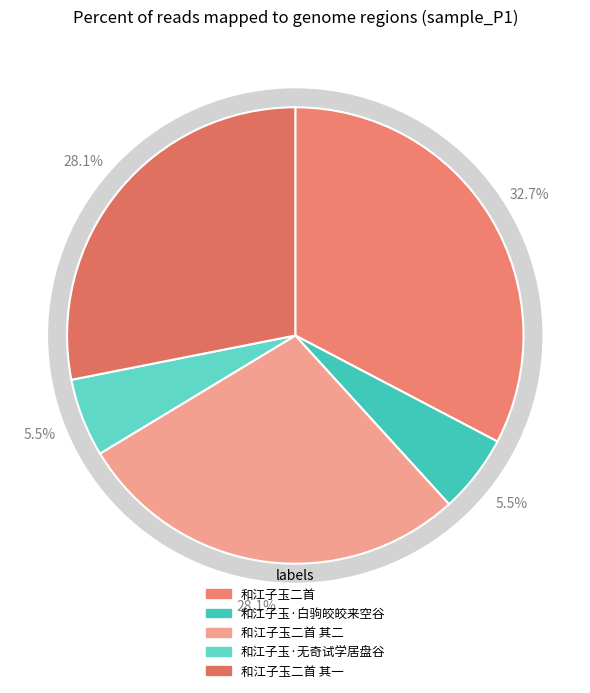

What is the change in value from 和江子玉二首 to 和江子玉二首 其二?

-157373